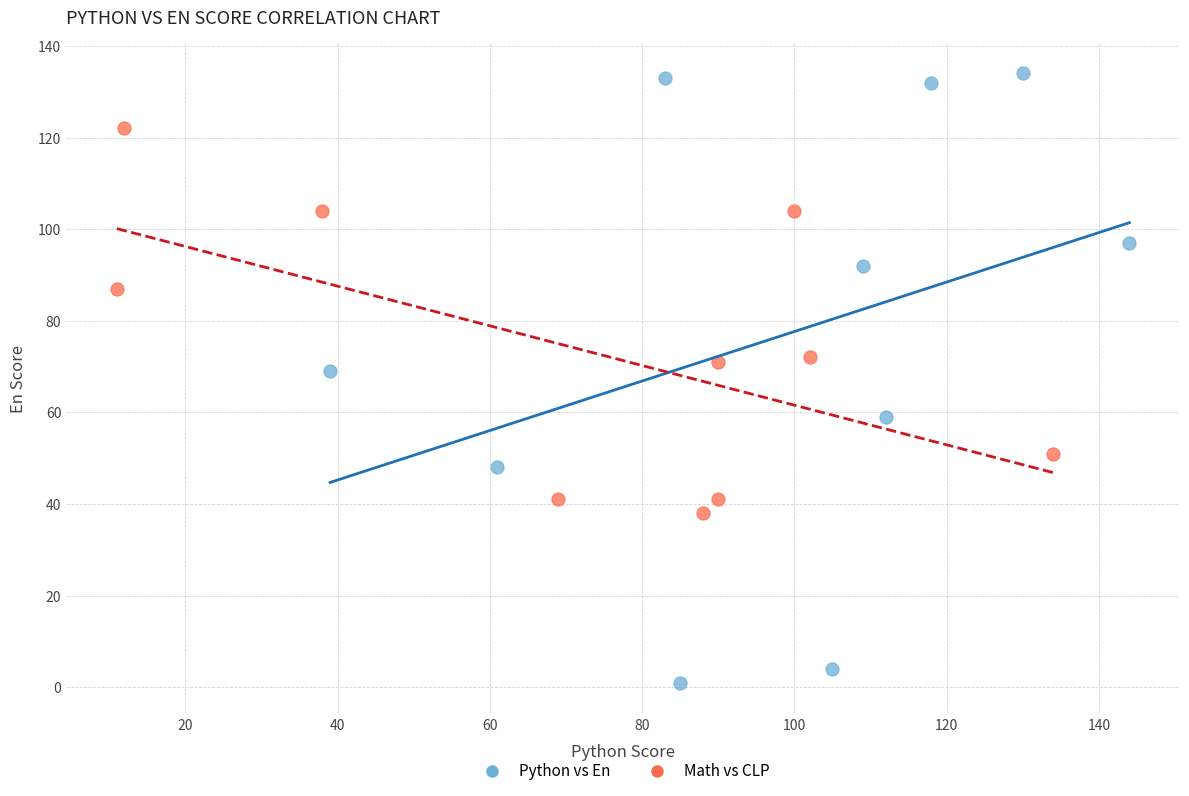

Which series has the widest spread of Y values?

Python vs En